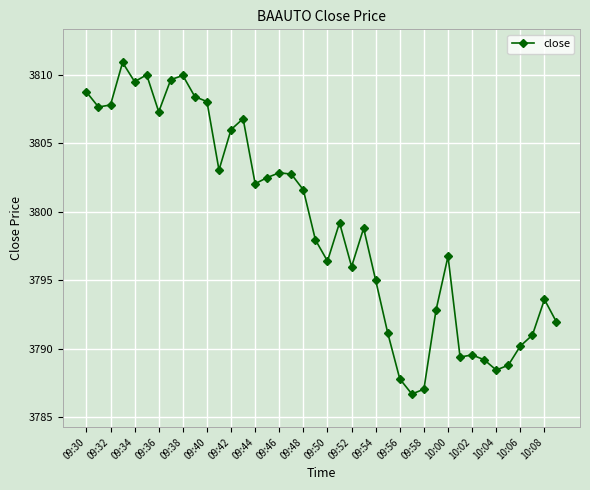

What is the difference between the second highest and minimum values?

23.3